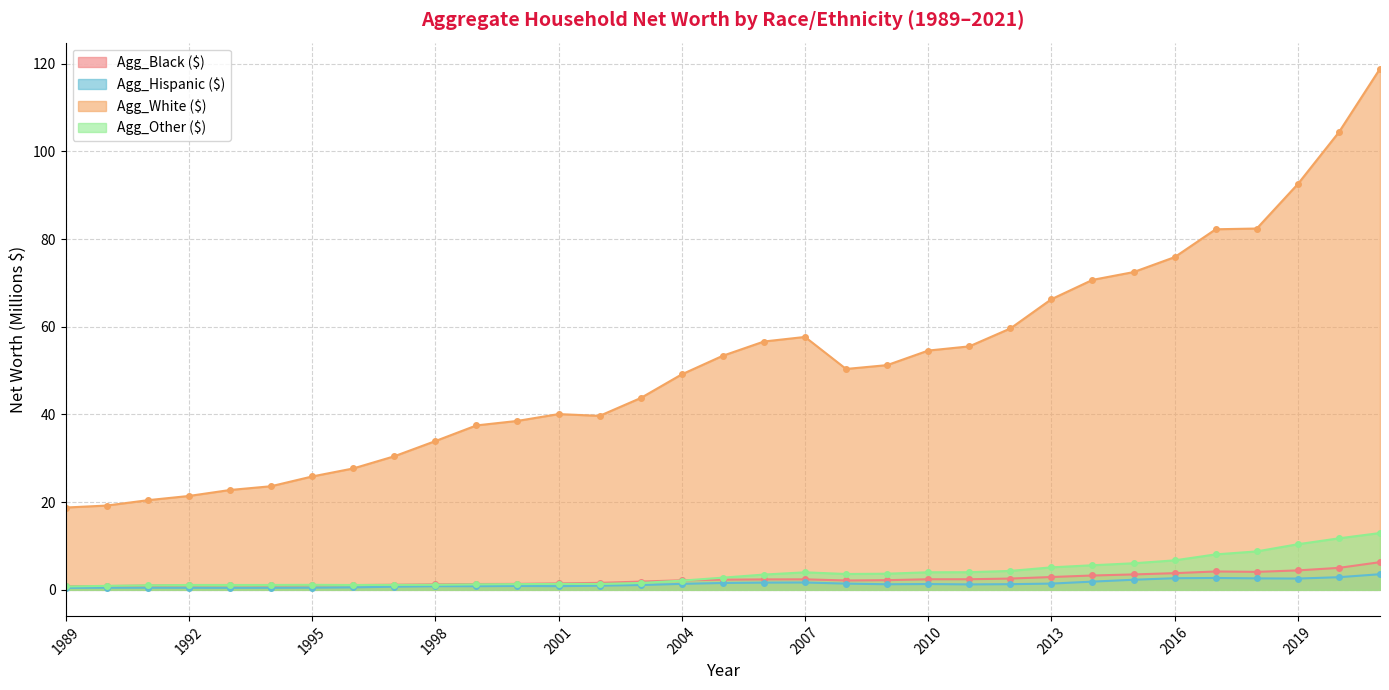

Read the Agg_Black ($) value at 2009.

2.2